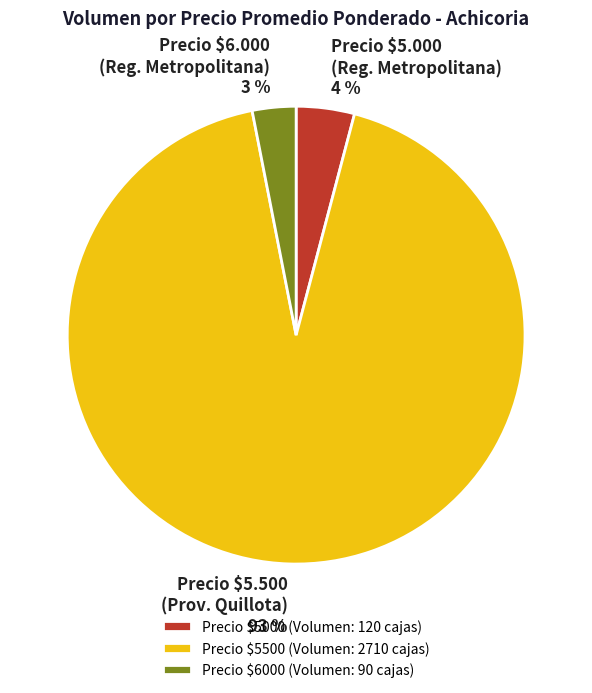

Is Precio $5.500 (Prov. Quillota) the majority of the pie?

Yes